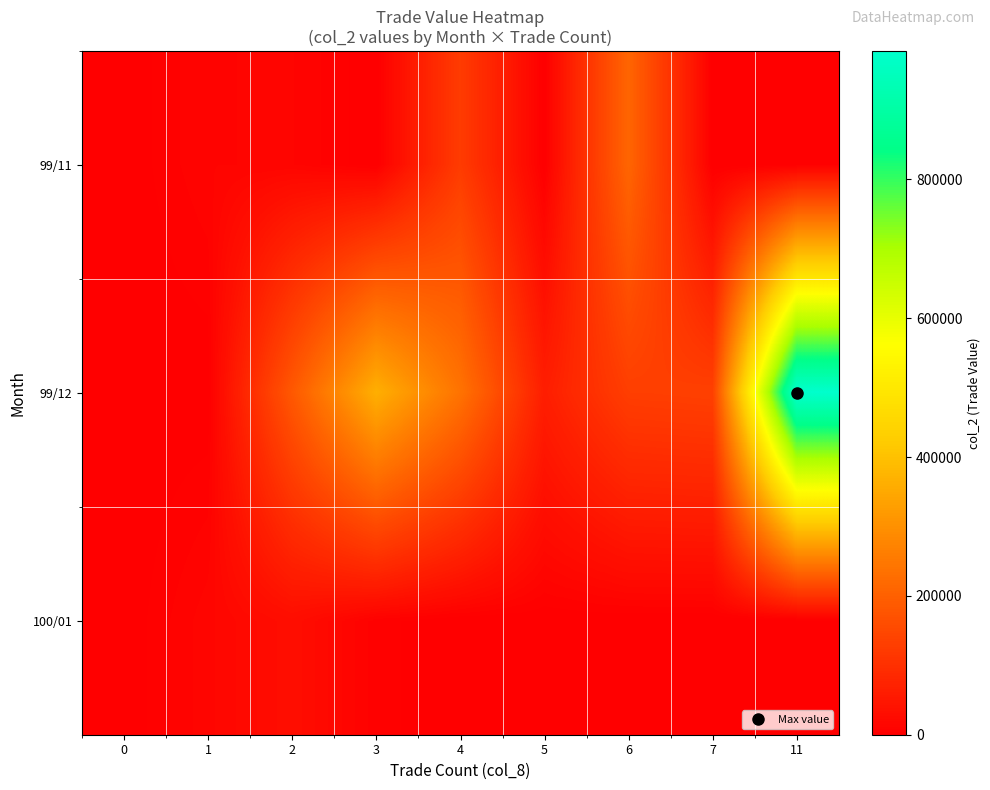

Reading right to left, what are all the values shown in this chart?

row_0: 11=0	7=0	6=211300	5=0	4=124450	3=0	2=11800	1=11400	0=0
row_1: 11=984690	7=135140	6=130400	5=63230	4=238910	3=364040	2=184020	1=0	0=0
row_2: 11=0	7=0	6=0	5=0	4=0	3=5430	2=29710	1=13990	0=0